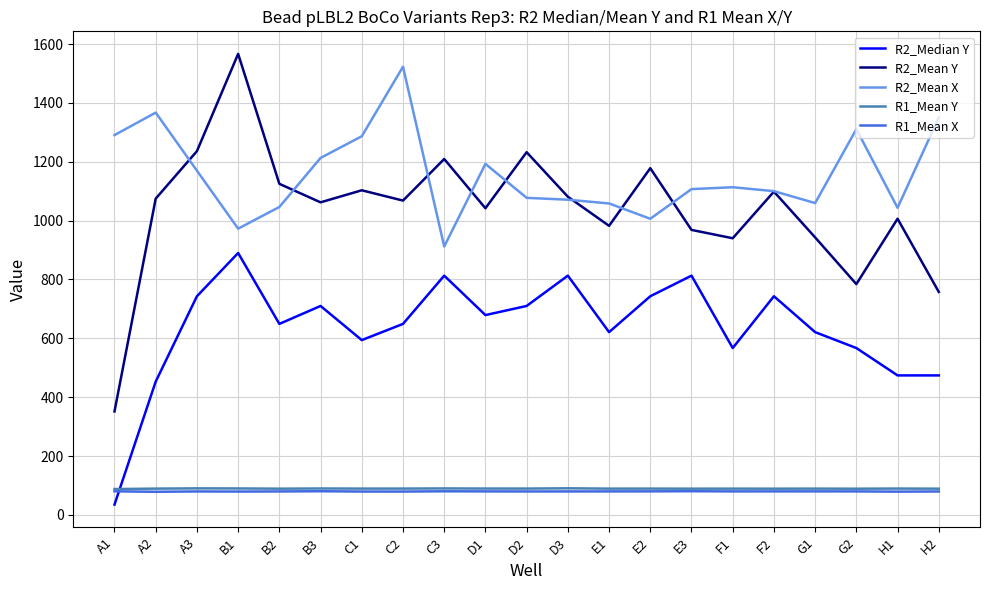

In R2_Mean X, how many points are higher than both neighbors (excluding endpoints)?

5